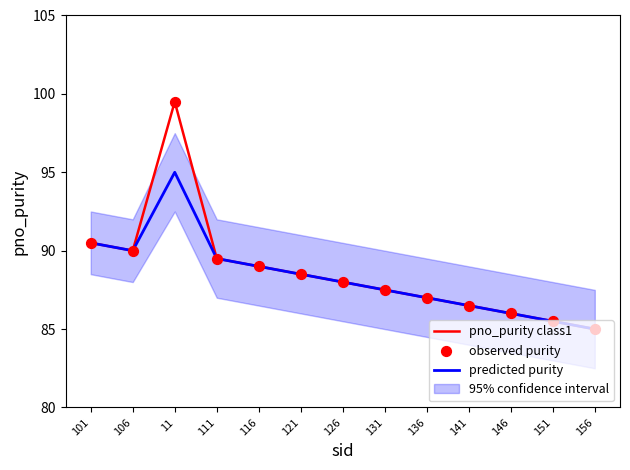

Is the value of predicted purity at 101 greater than the value of observed purity at 111?

Yes